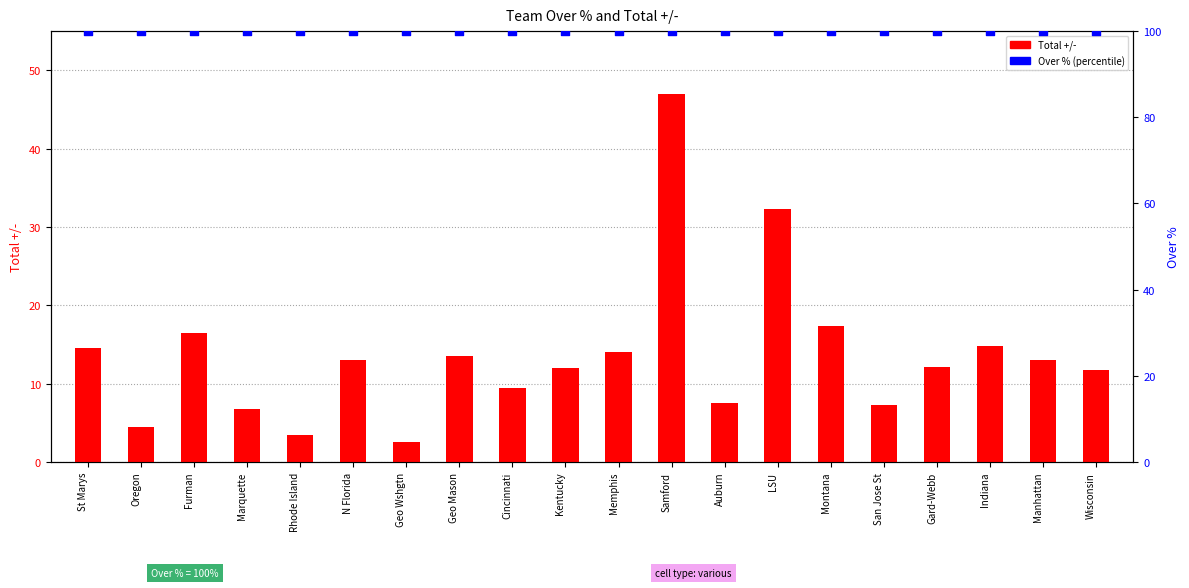

What are all the series names shown in the legend?

Total +/-, Over %